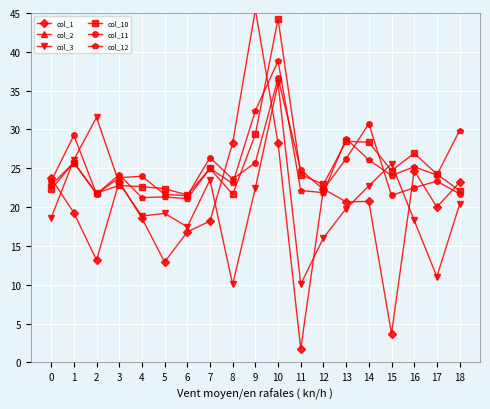

Is it true that col_10 equals 13.5 at 2?

False